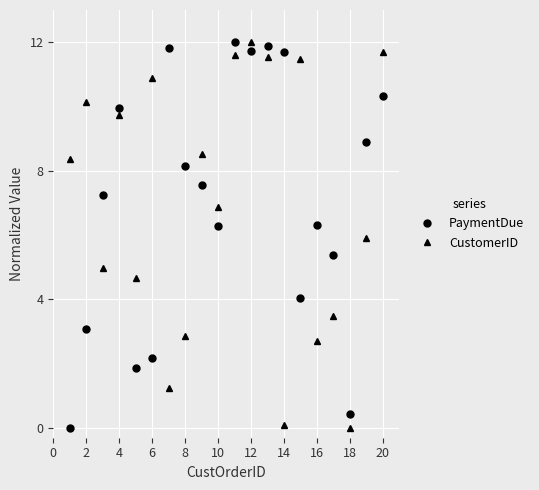

What is the maximum value for CustomerID?

12.0